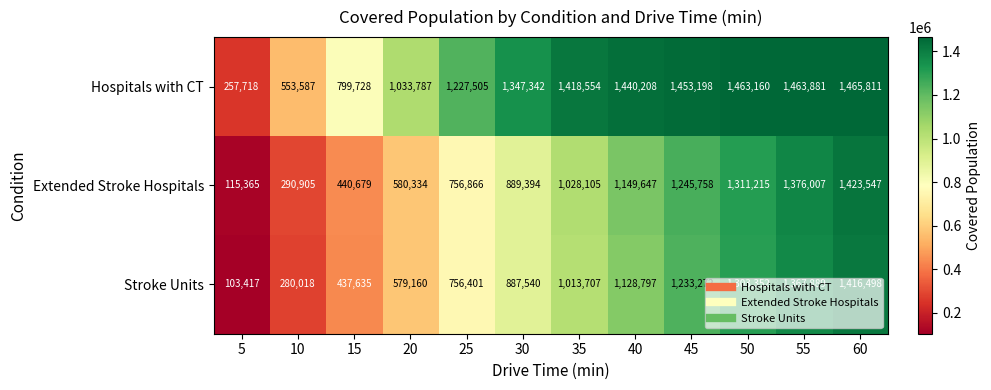

At which category does the chart reach its minimum across all series?

5